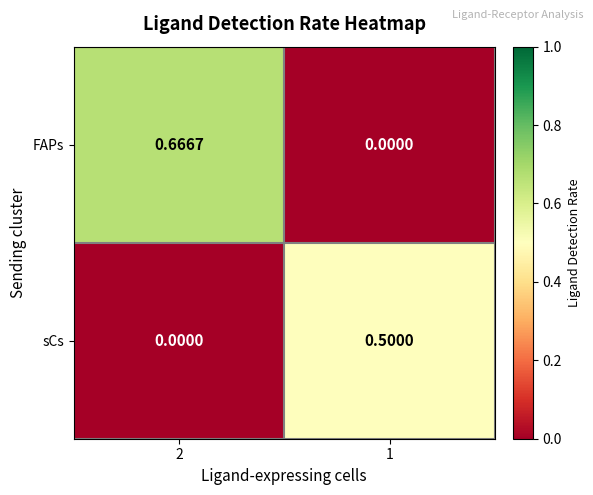

Between 2 and 1, which series saw the biggest shift?

FAPs